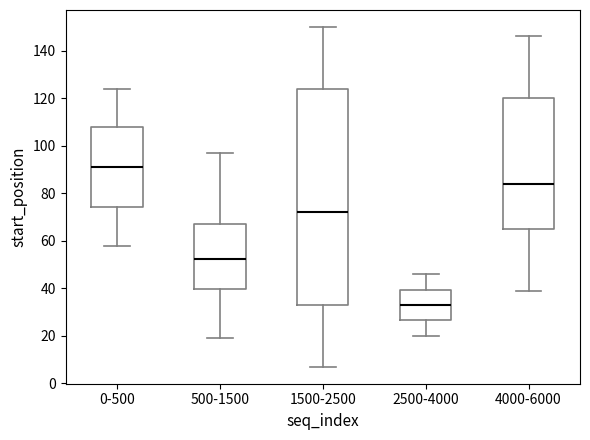

Which box is the tallest, from its lower edge to its upper edge?

1500-2500